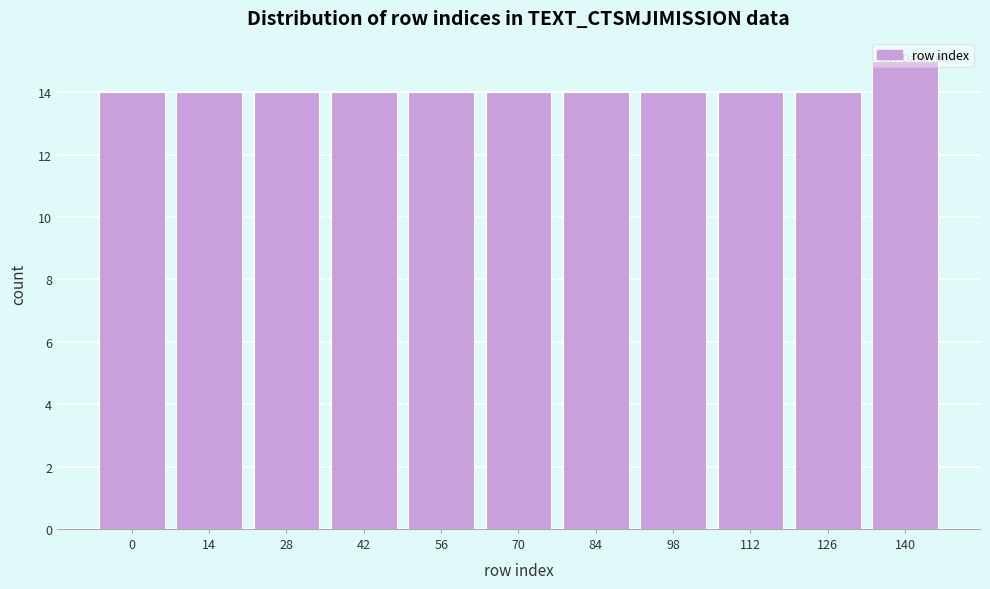

Is it true that the value at 56 is 25?

False